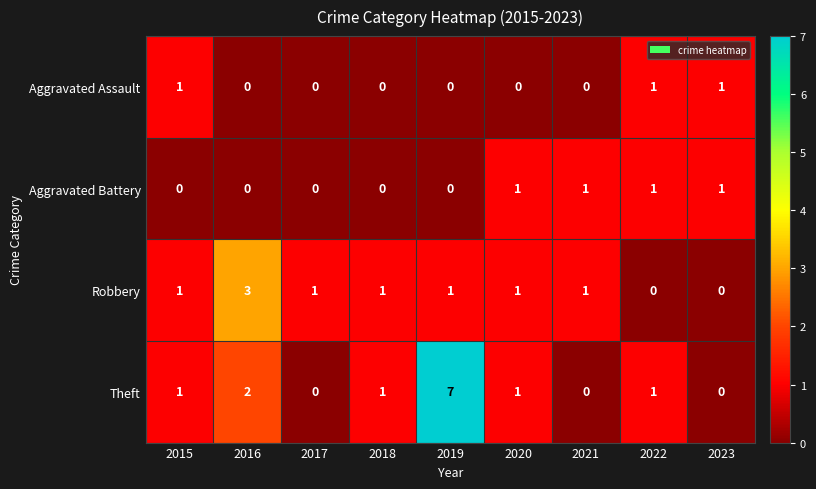

Is the value of Aggravated Battery at 2017 greater than the value of Aggravated Assault at 2015?

No